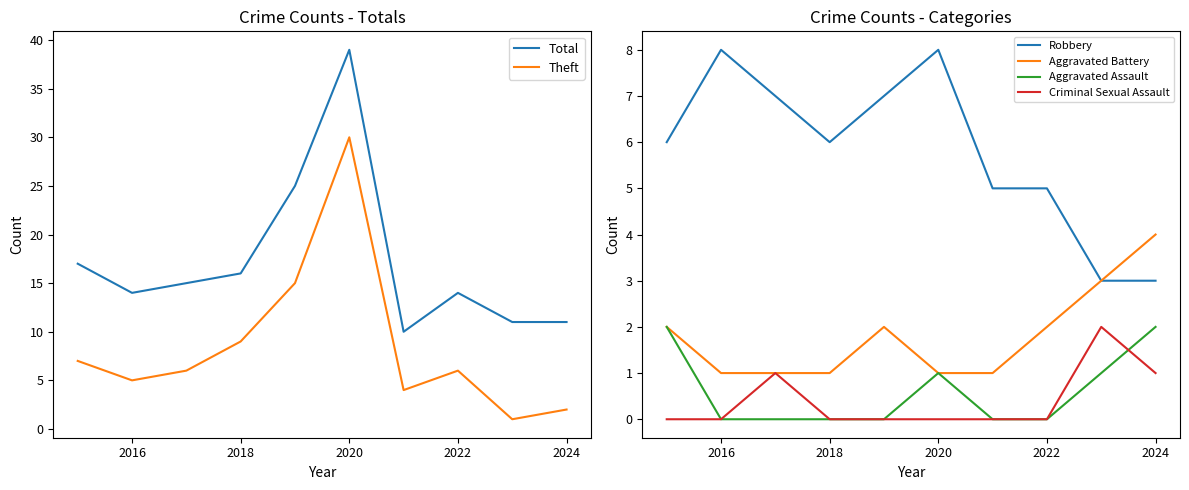

Reading left to right, what are all the values shown in this chart?

Total: 17	14	15	16	25	39	10	14	11	11
Theft: 7	5	6	9	15	30	4	6	1	2
Robbery: 6	8	7	6	7	8	5	5	3	3
Aggravated Battery: 2	1	1	1	2	1	1	2	3	4
Aggravated Assault: 2	0	0	0	0	1	0	0	1	2
Criminal Sexual Assault: 0	0	1	0	0	0	0	0	2	1